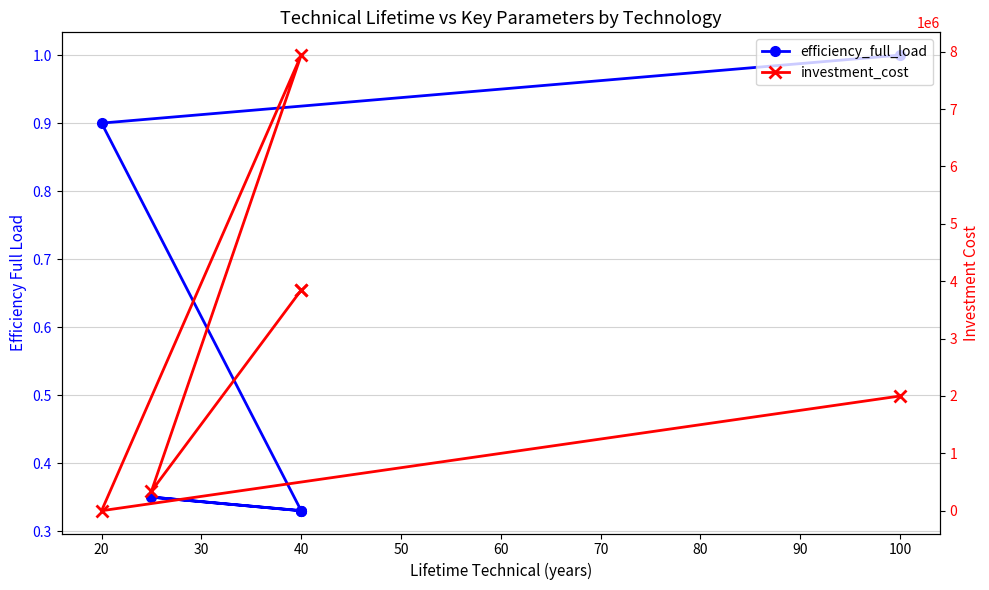

True or false: efficiency_full_load and investment_cost cross at least once.

False